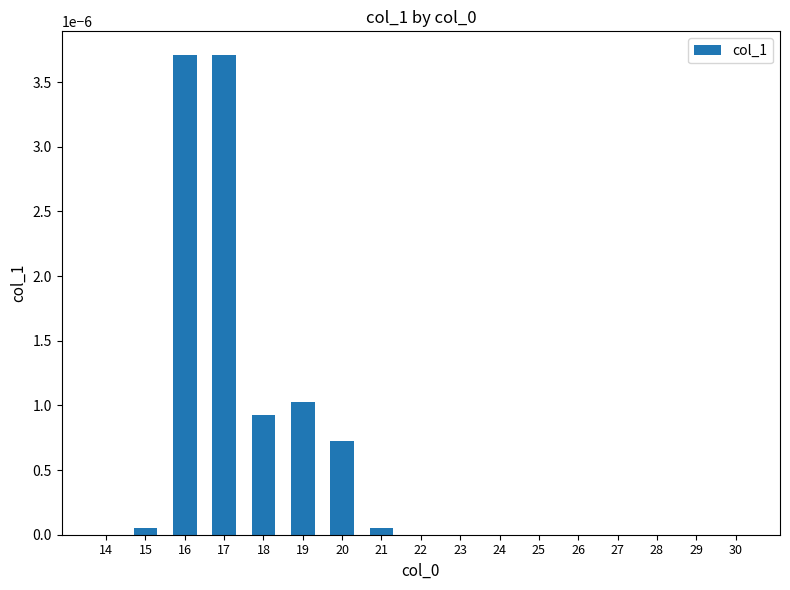

Which has a higher value, 19 or 14?

19